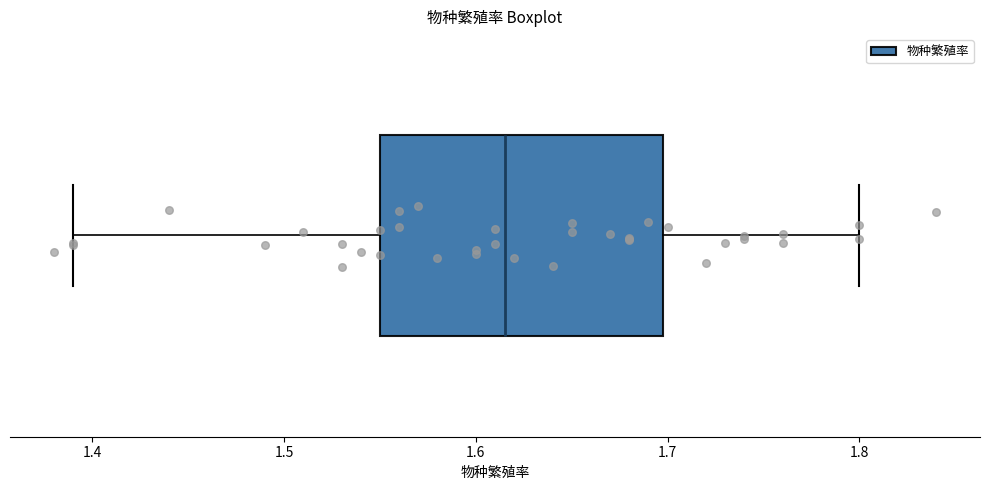

Transcribe this box plot: give where the median line is, the range the box spans, and where the two whiskers end, as read against the x-axis. The values are not printed on the chart, so give them approximately, as read against the axis.

median 1.62, box 1.55 to 1.70, whiskers 1.39 to 1.80